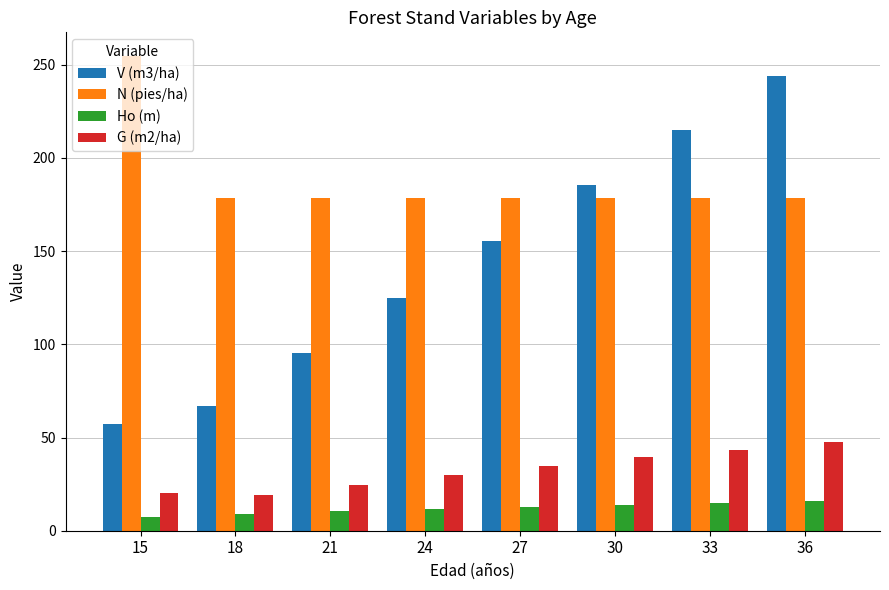

Which category has the highest value across all series?

15